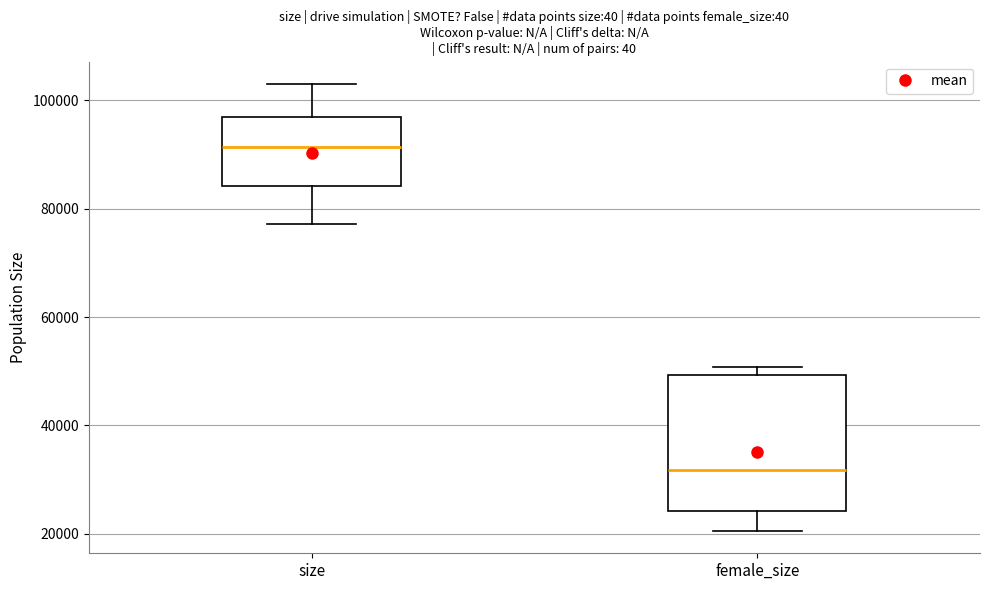

Reading left to right, read every box against the y-axis: the position of its median line, the range the box covers, and the ends of its whiskers. The values are not printed on the chart, so give them approximately, as read against the axis.

size: median 92000, box 84000 to 98000, whiskers 78000 to 104000
female_size: median 32000, box 24000 to 50000, whiskers 20000 to 50000 (just above the box's upper edge)